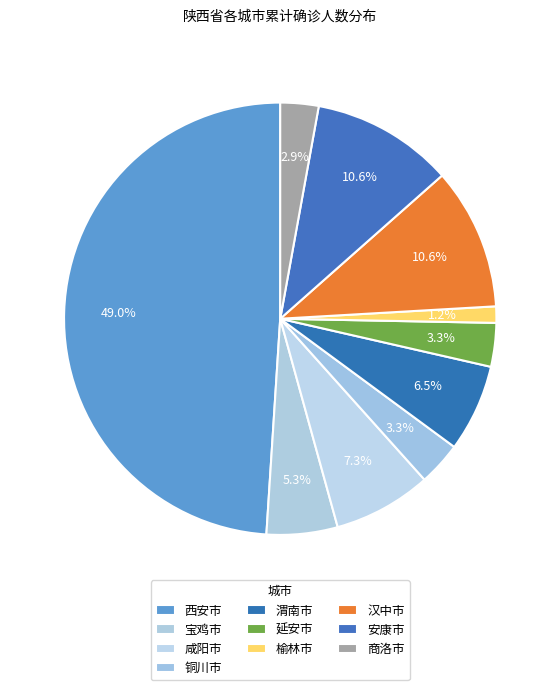

Does any single category account for the majority?

No